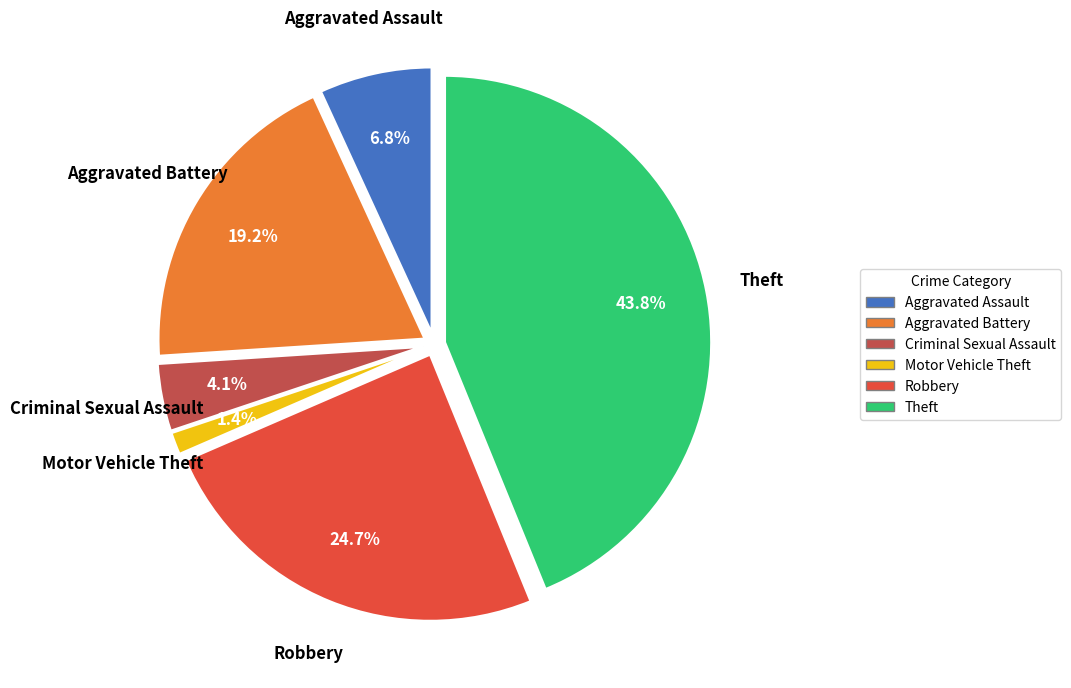

Does Motor Vehicle Theft represent more than half of the total?

No